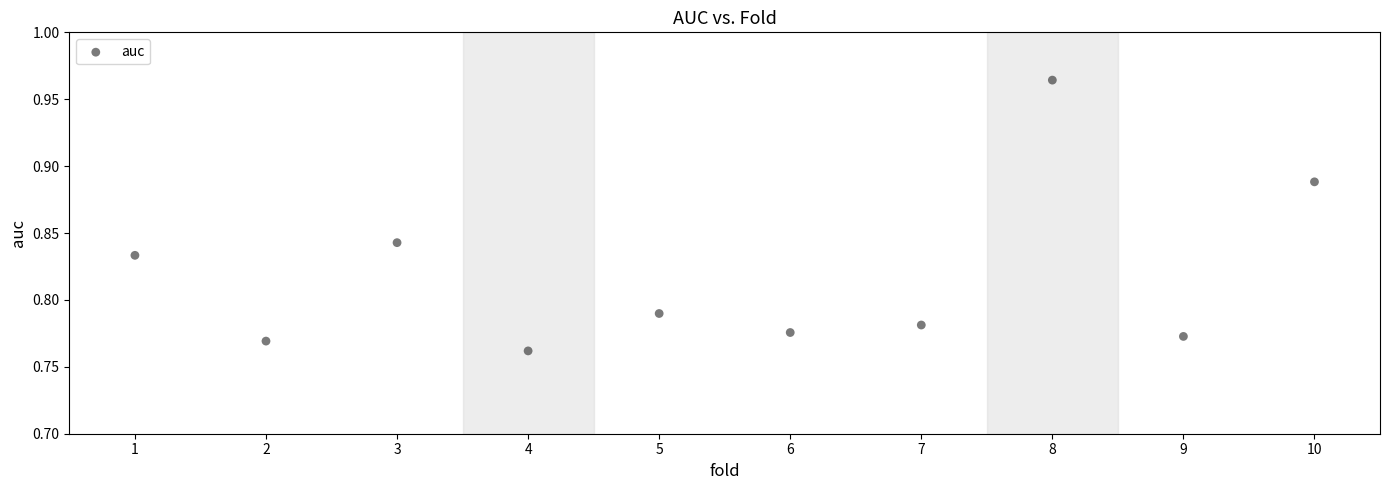

What is the range of X values (max minus min)?

9.0